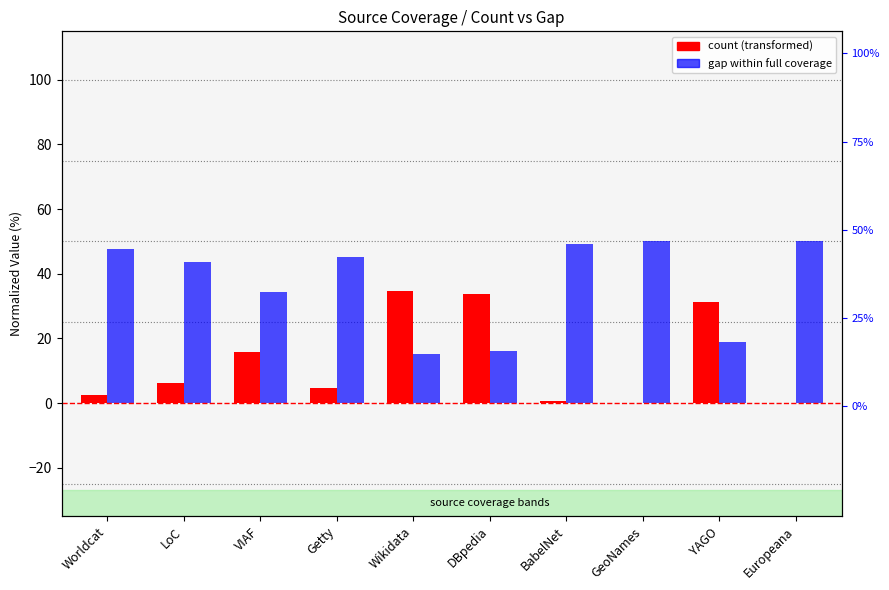

What are all the series names shown in the legend?

count, gap